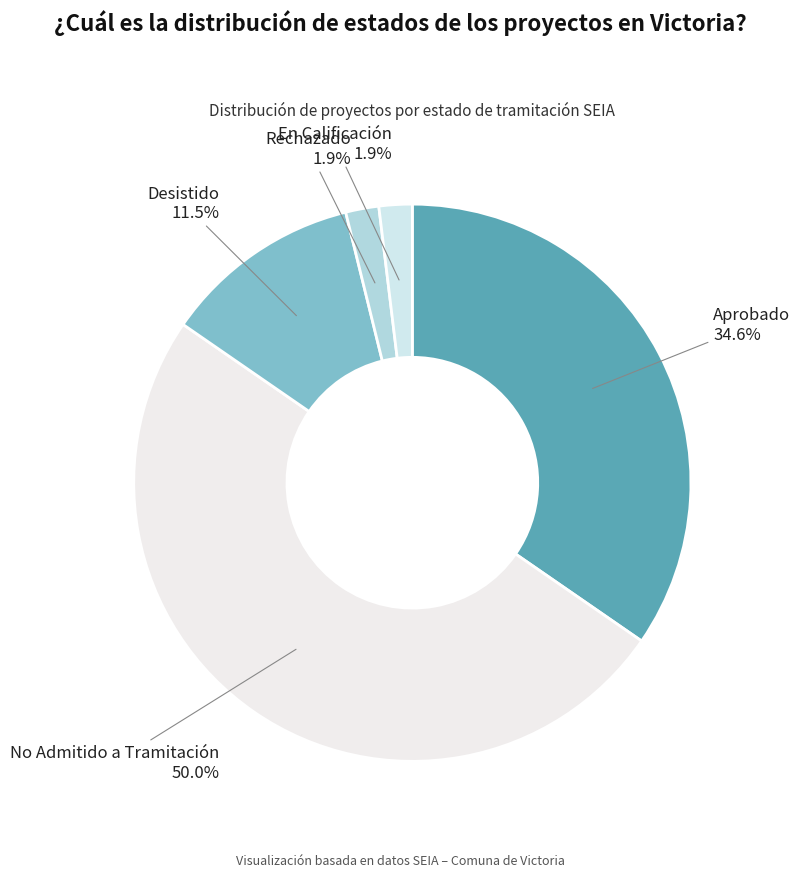

Count the number of slices in the pie.

5